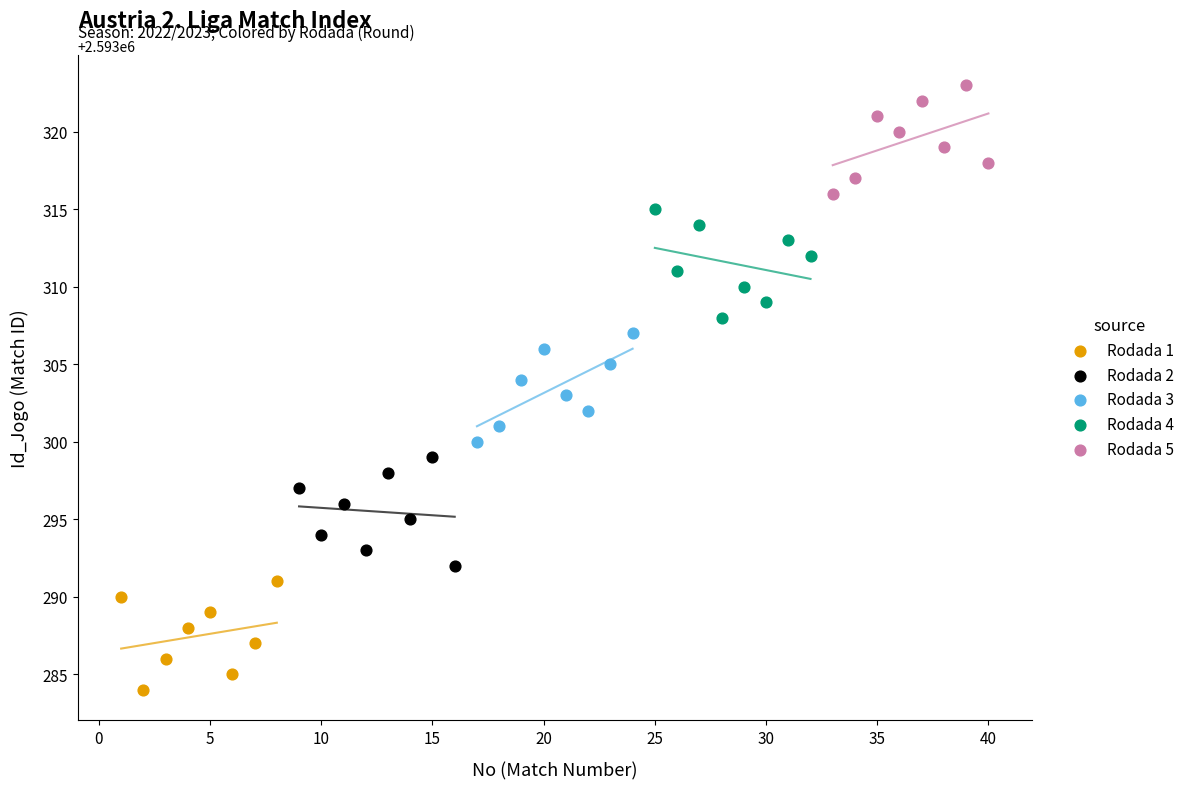

Which series contains the highest Y value?

Rodada 5